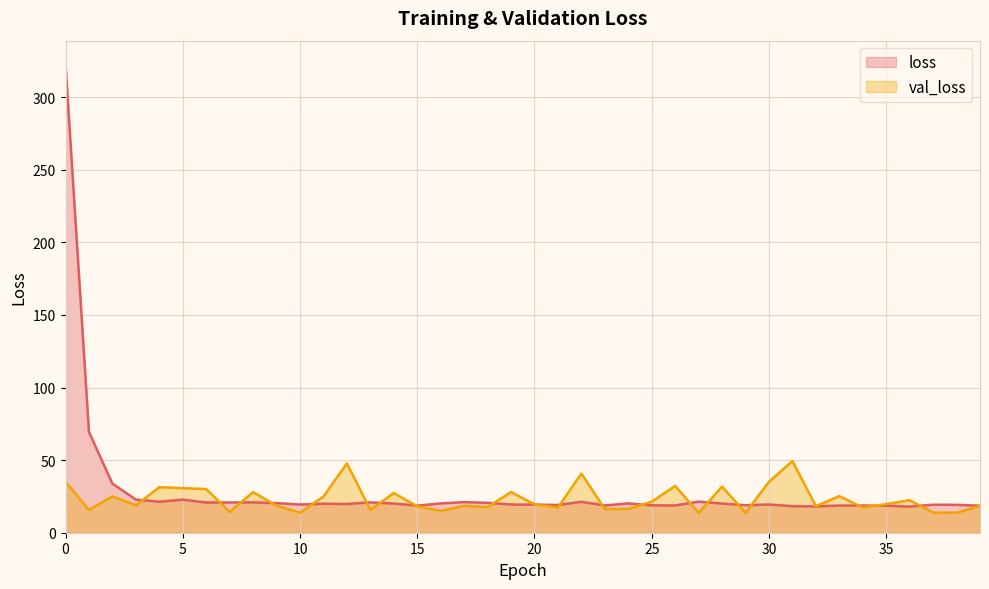

Count the number of categories in the chart.

40